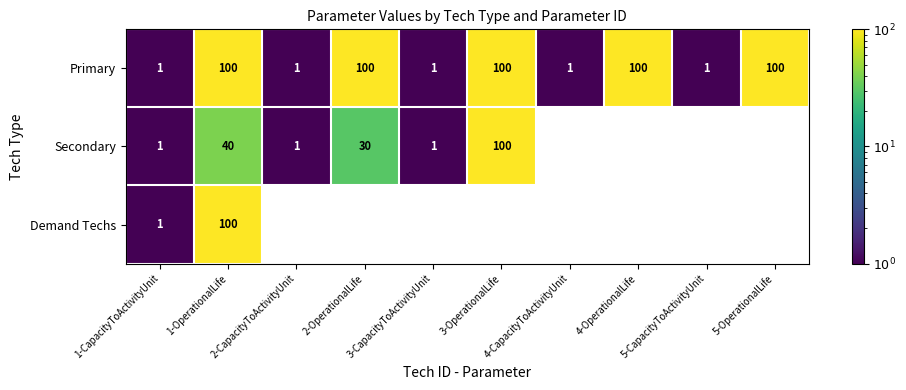

What is the difference between the maximum and minimum values in the Primary series?

99